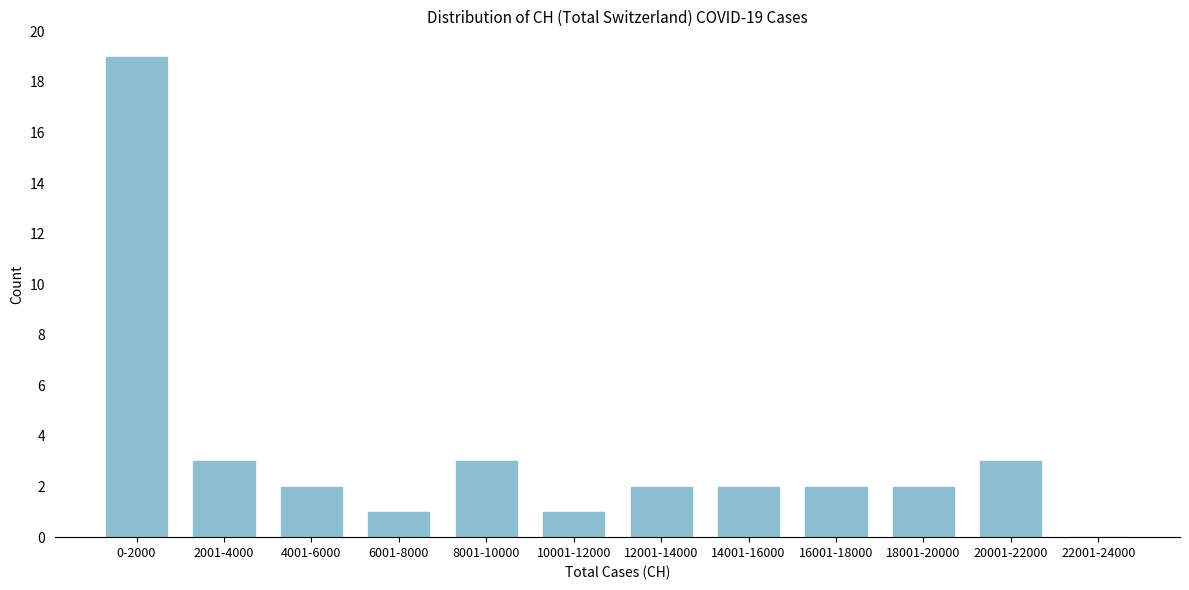

Reading right to left, list all the values displayed in this chart.

22001-24000=0	20001-22000=3	18001-20000=2	16001-18000=2	14001-16000=2	12001-14000=2	10001-12000=1	8001-10000=3	6001-8000=1	4001-6000=2	2001-4000=3	0-2000=19